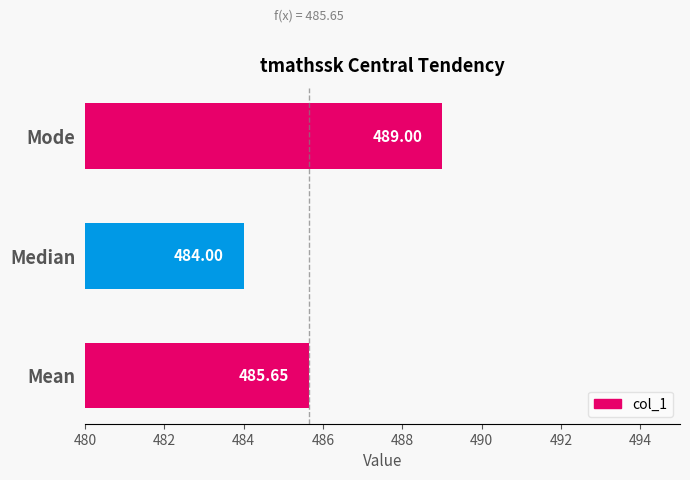

Where is the data nearest to the value 486?

Mean